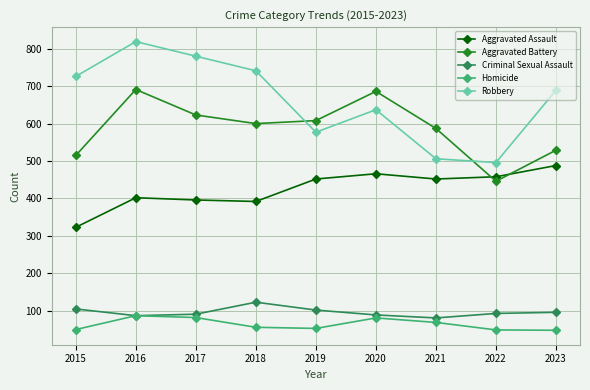

In Aggravated Battery, how many points are lower than both neighbors (excluding endpoints)?

2